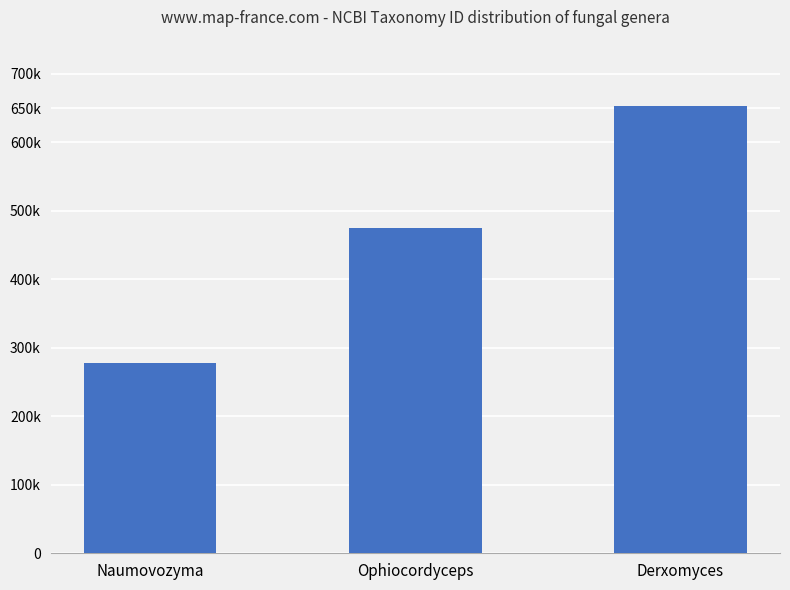

What position from the right is Naumovozyma?

3